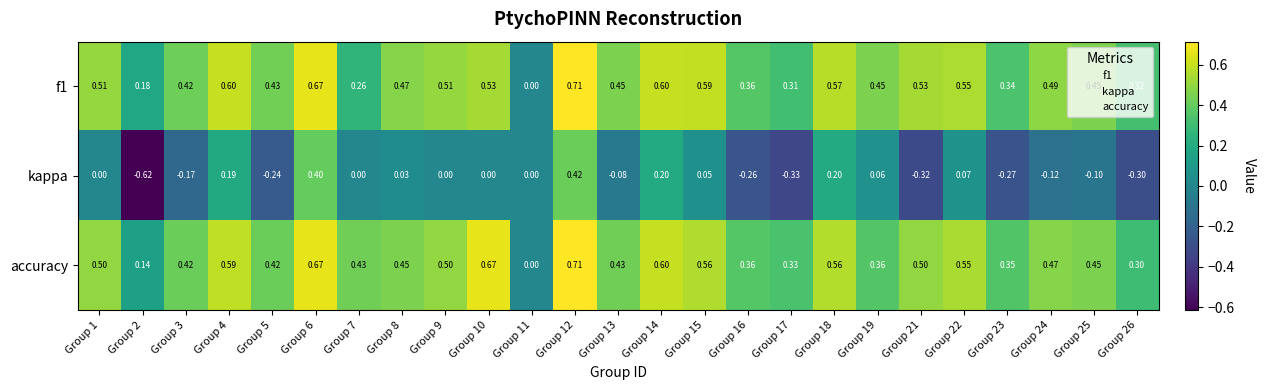

Which series changed the most between Group 4 and Group 10?

kappa